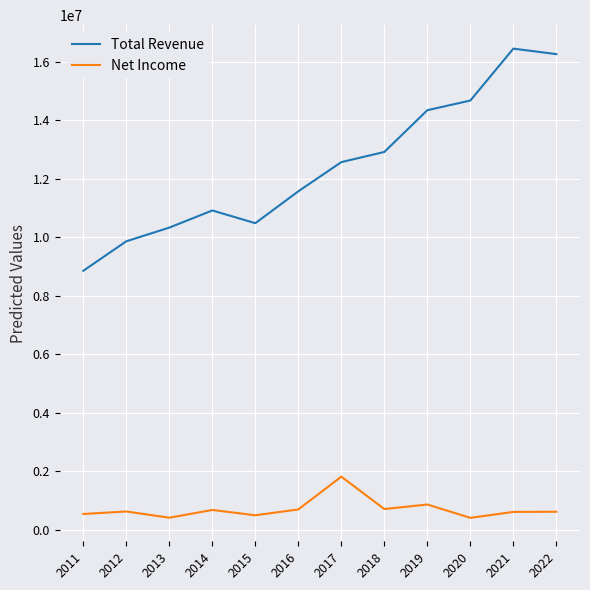

Read the Net Income value at 2021.

617000